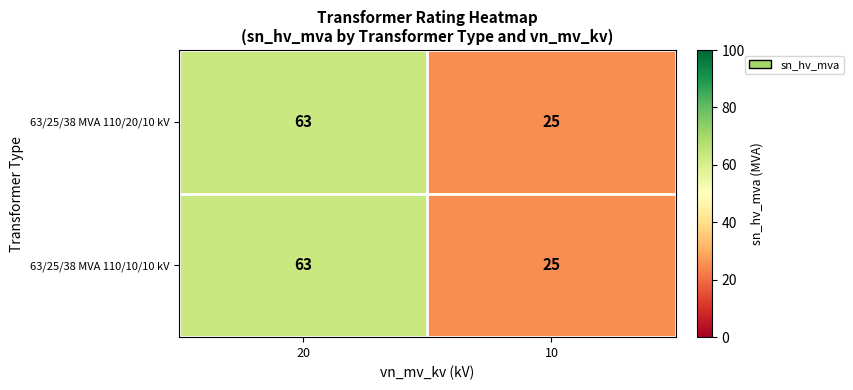

Read the 63/25/38 MVA 110/10/10 kV value at 10, to the nearest 5.

25